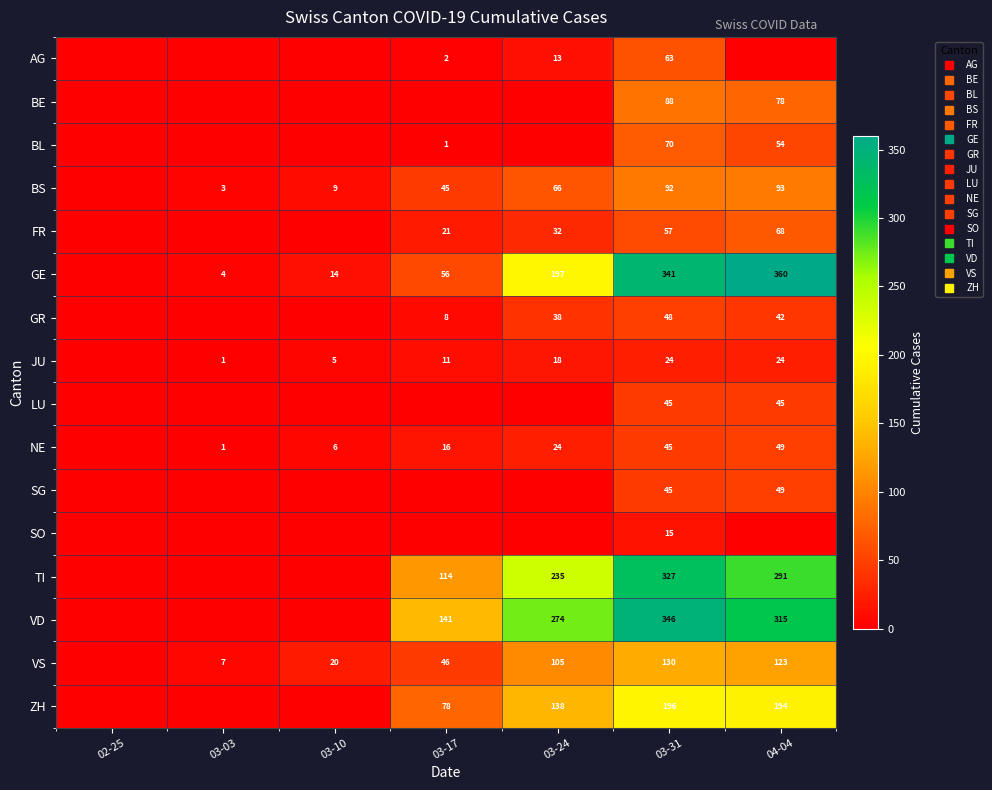

At which category is the sum across all series the highest?

03-31